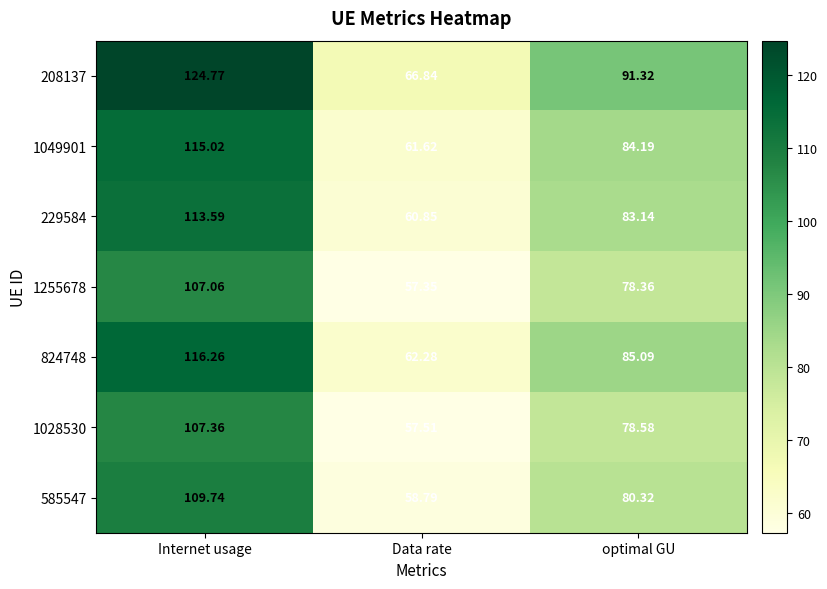

At which category does the chart reach its minimum across all series?

Data rate